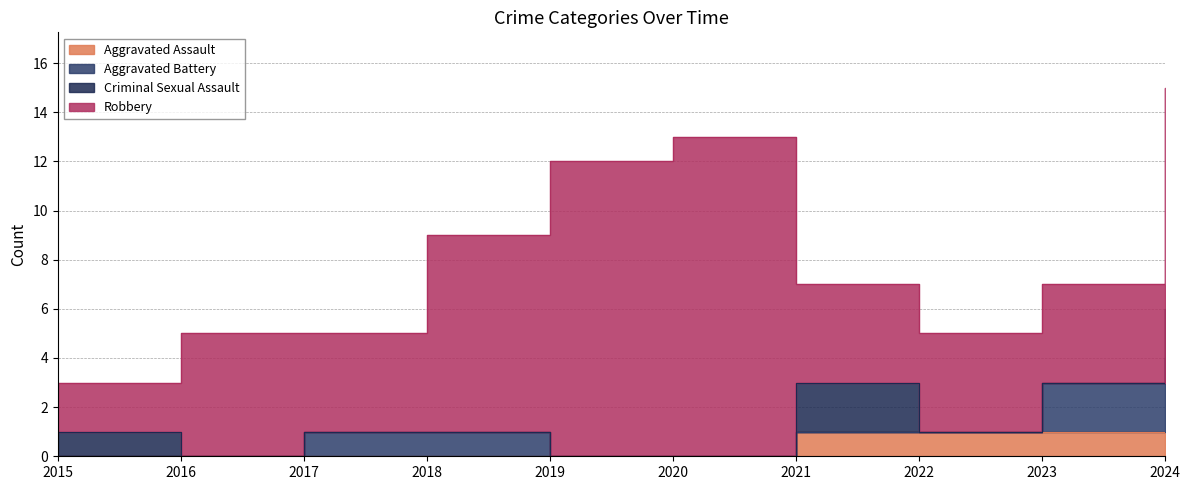

What are all the series names shown in the legend?

Aggravated Assault, Aggravated Battery, Criminal Sexual Assault, Robbery